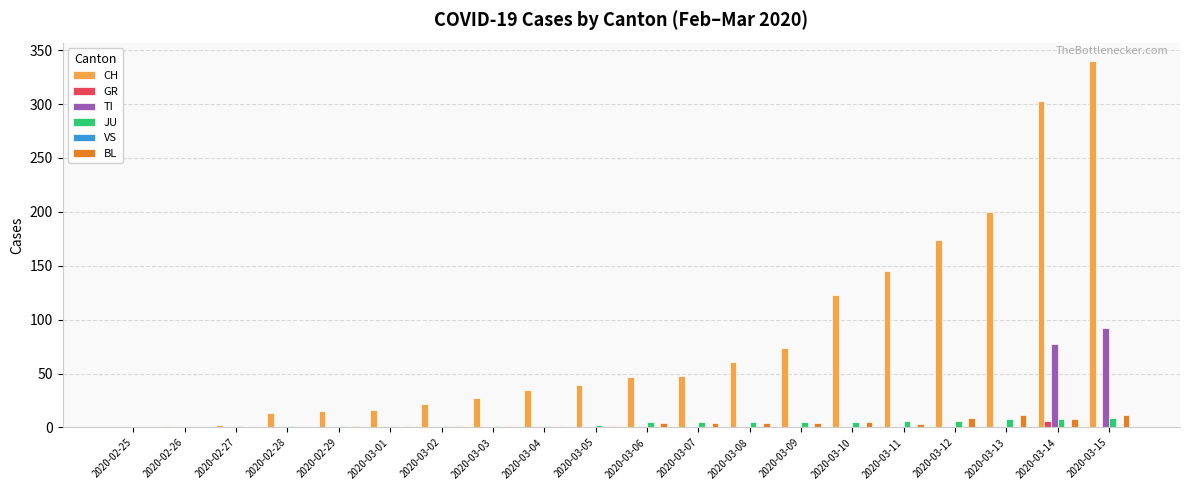

Between 2020-03-06 and 2020-03-15, which series saw the biggest shift?

CH